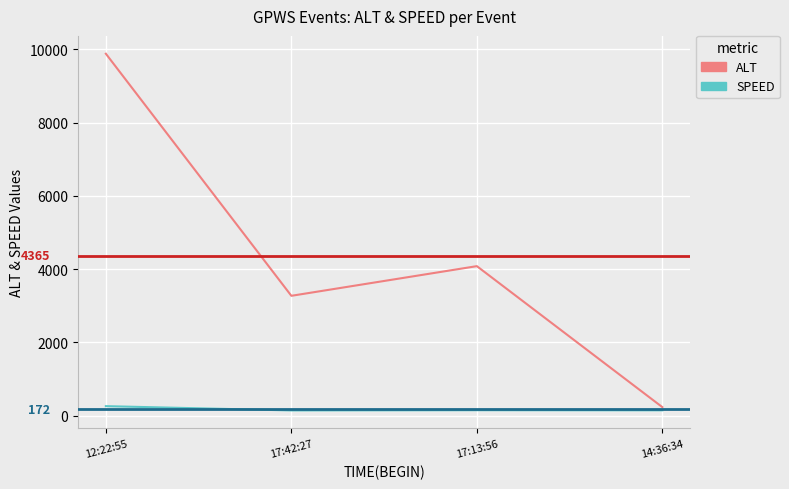

Which series has the widest spread of values?

ALT